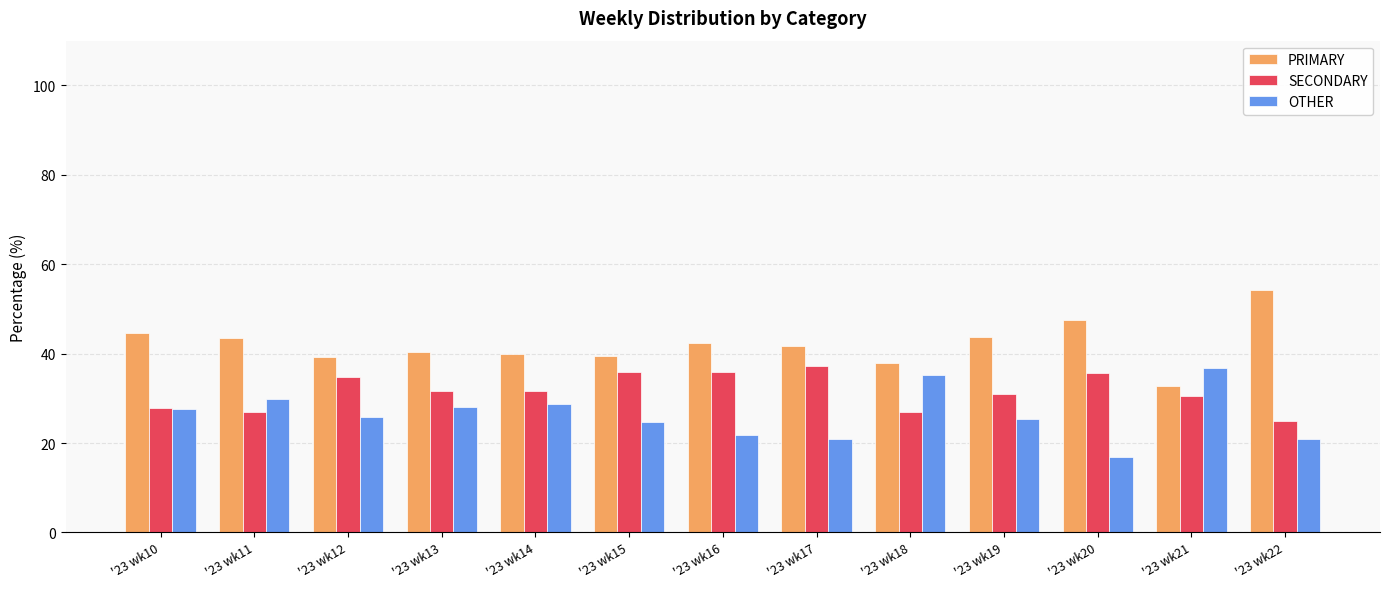

What is the total value across all series at '23 wk20?

100.0